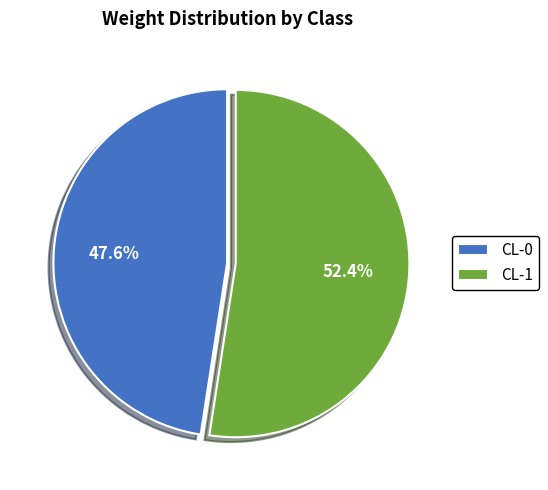

To the nearest percent, what is the average slice percentage?

50%